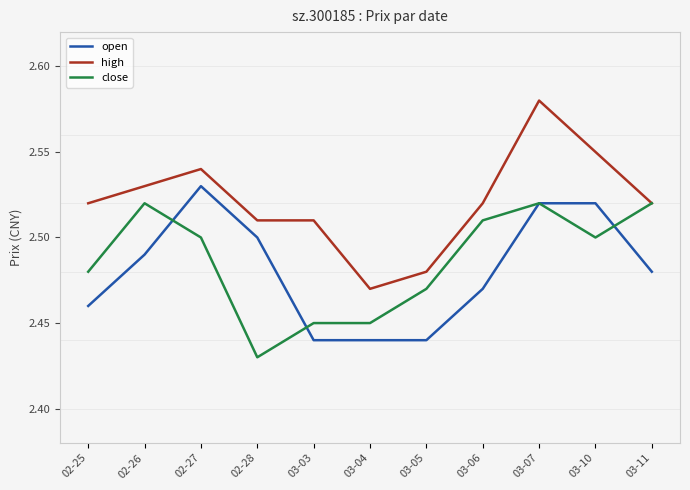

Count the open values in the range 2 to 3.

11